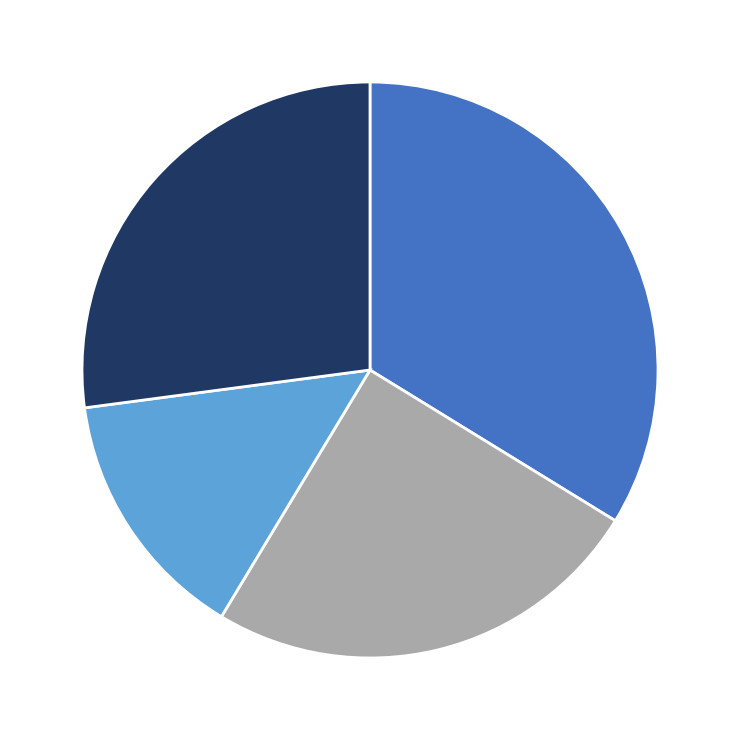

Does any single category account for the majority?

No